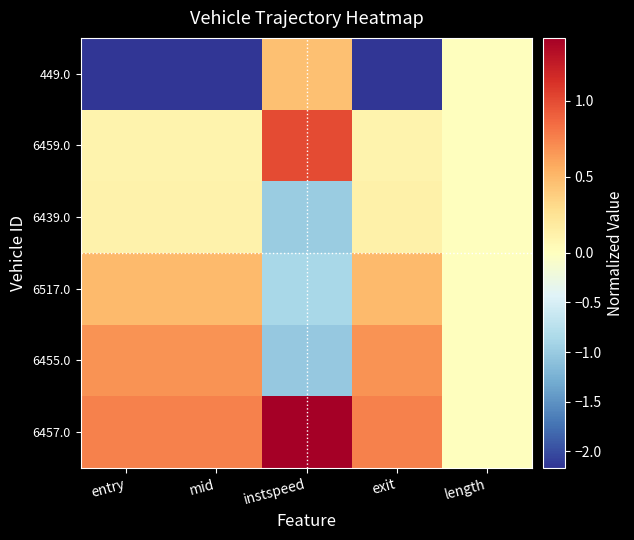

How many distinct data groups are displayed?

6